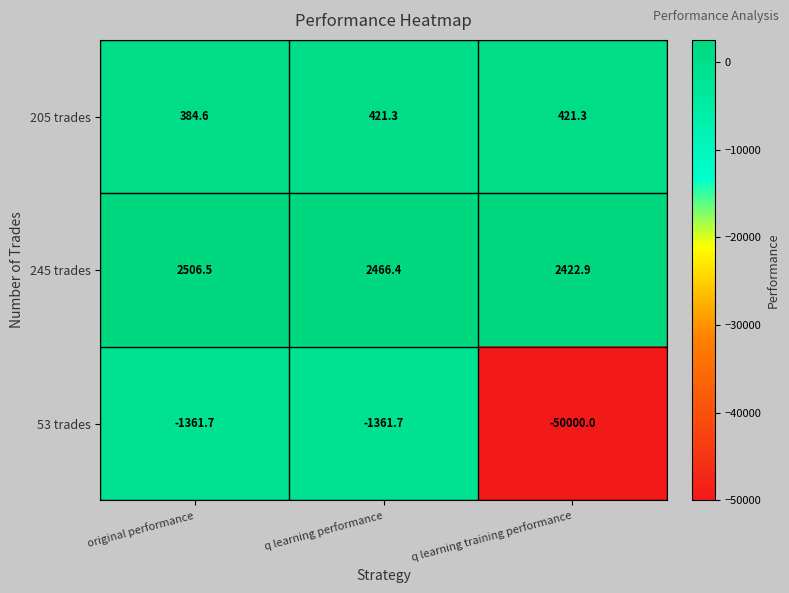

True or false: 245 trades has a value of 4223.9 at original performance.

False